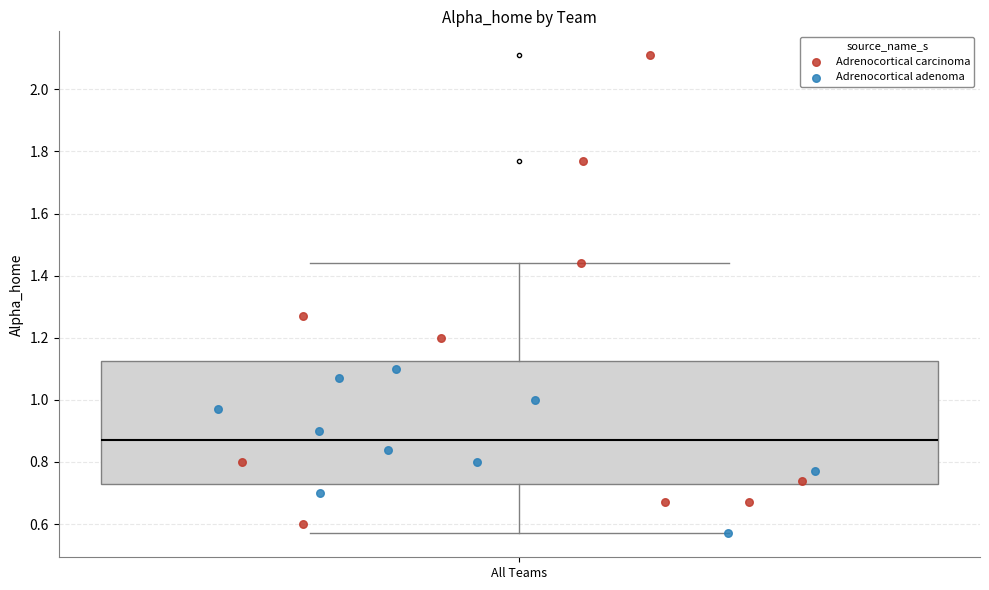

Read this box plot against the y-axis: the position of the median line, the range covered by the box, and the ends of both whiskers. The values are not printed on the chart, so give them approximately, as read against the axis.

median 0.88, box 0.74 to 1.12, whiskers 0.58 to 1.44